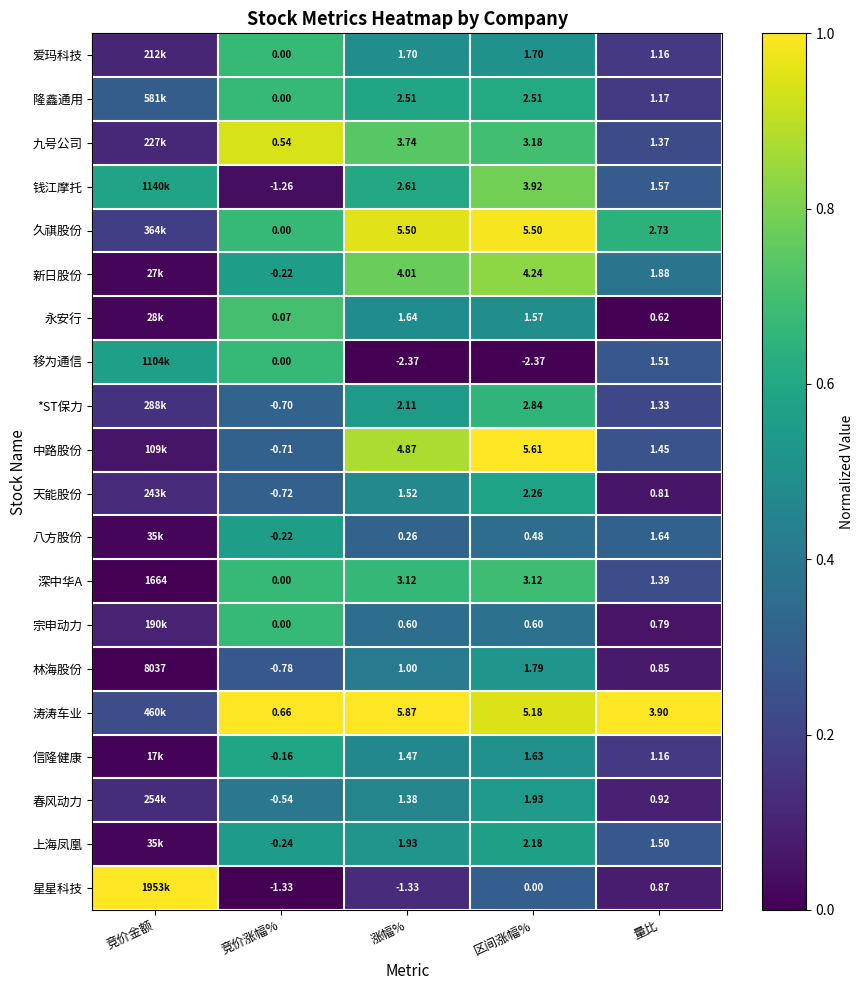

Which category has the highest value across all series?

区间涨幅%